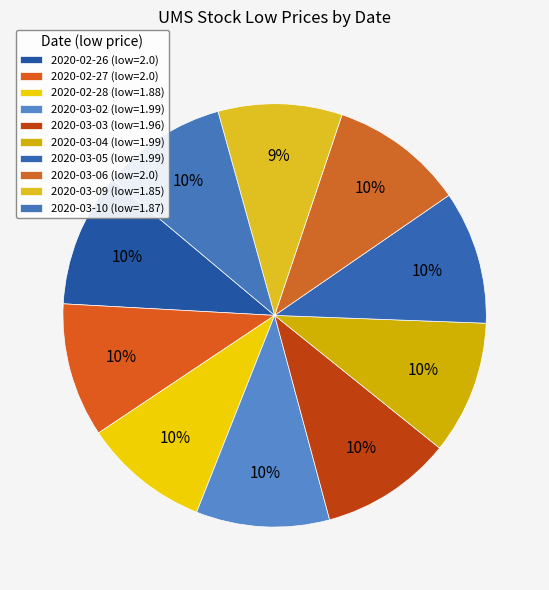

Count the number of slices in the pie.

10